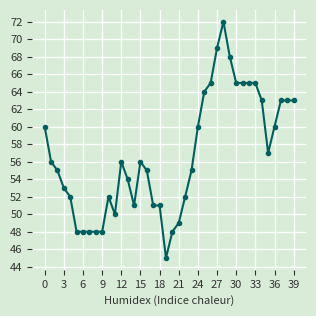

What is the difference between the maximum and minimum values?

27